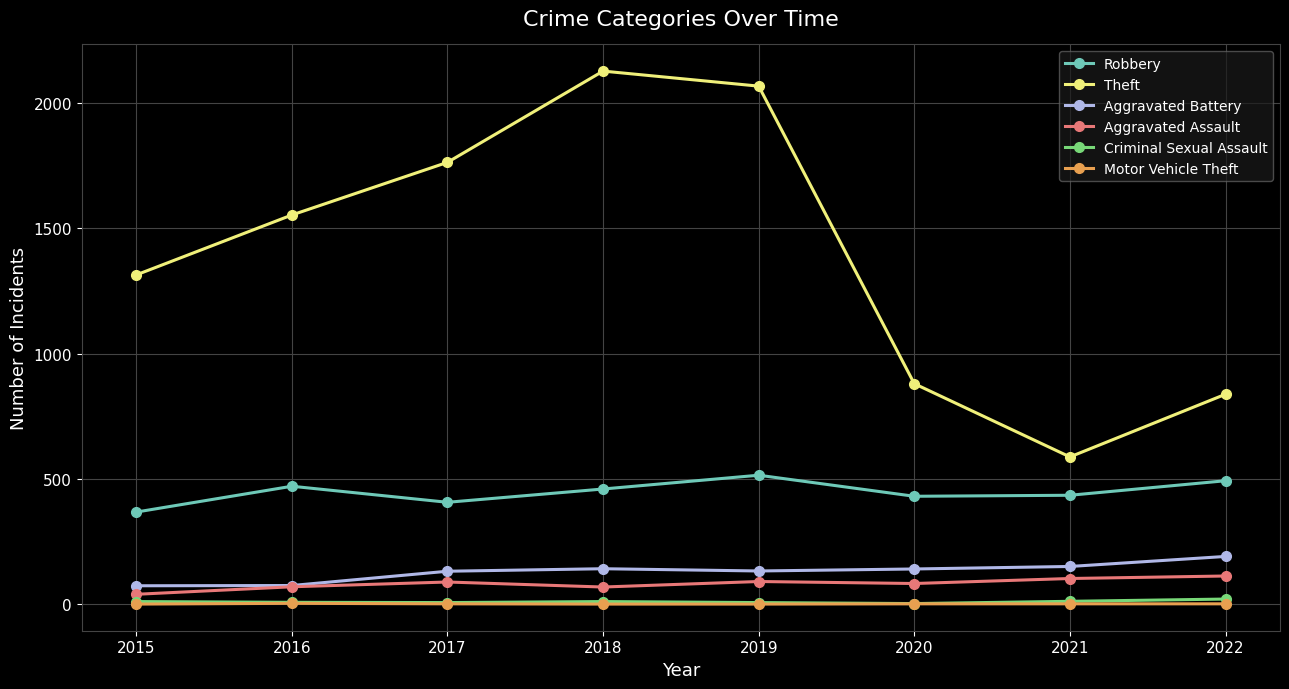

What is the total value across all series at 2019?

2814